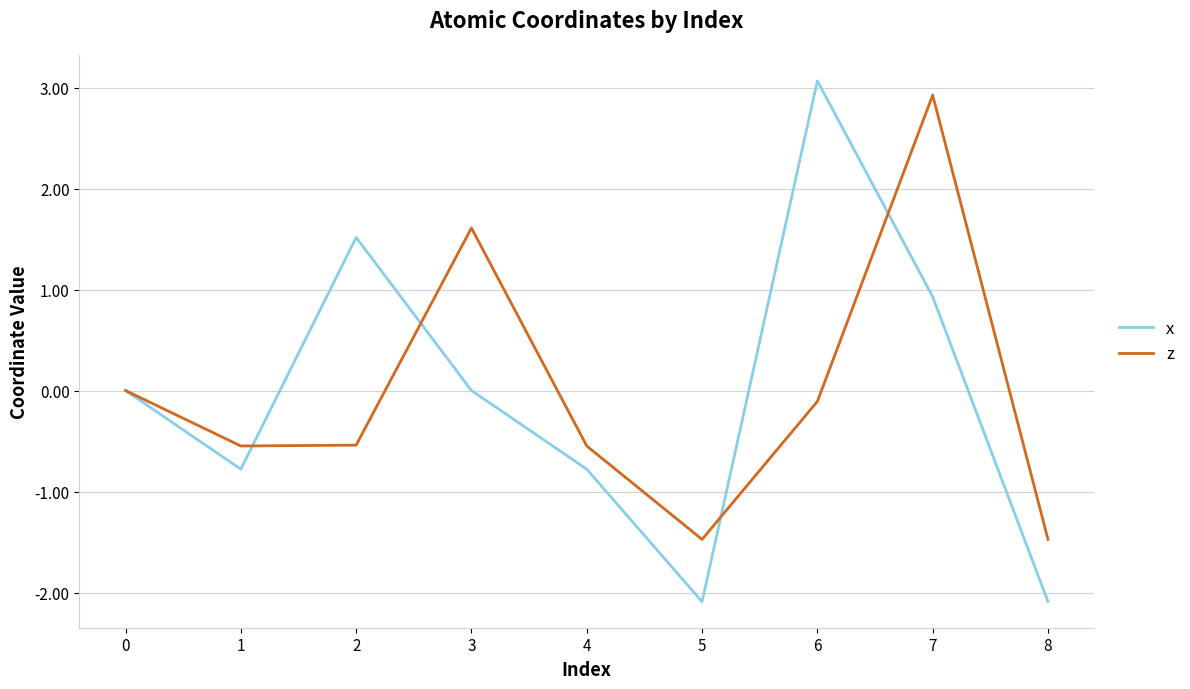

Where is the first local minimum for x?

1